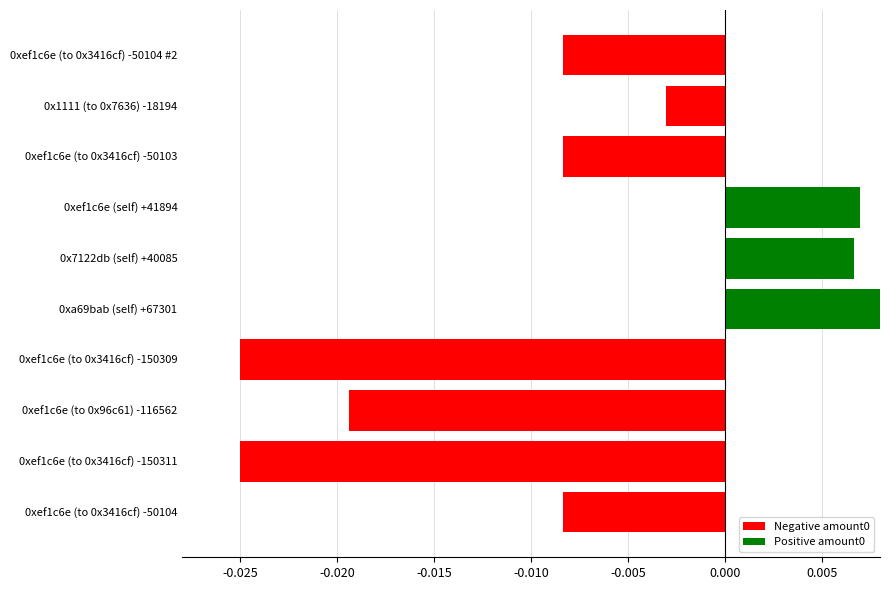

Does the chart contain stacked bars?

No